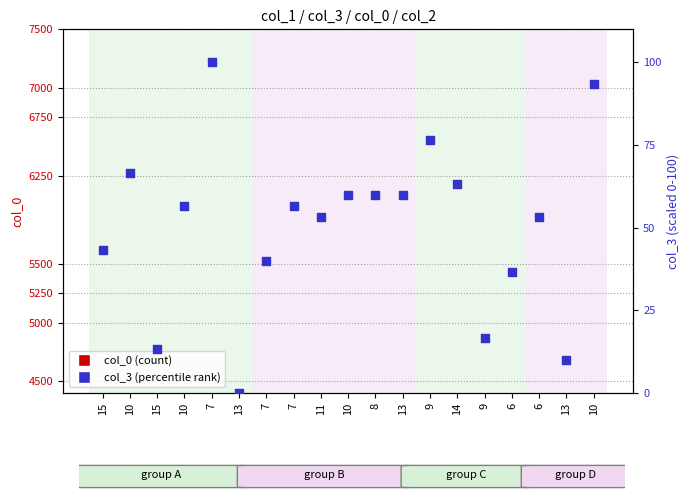

Which series has the widest spread of Y values?

col_3 (percentile)